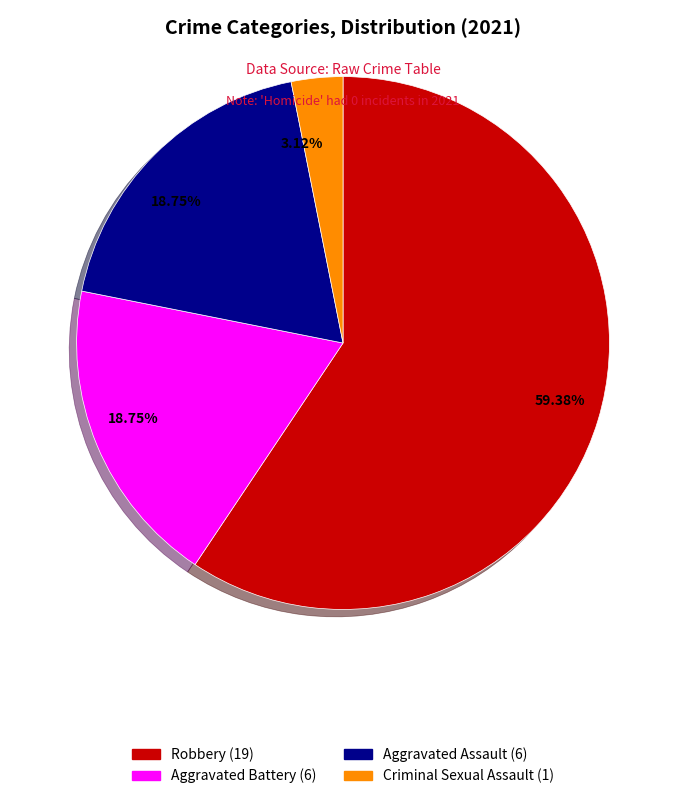

Is there any slice that represents more than half of the pie?

Yes